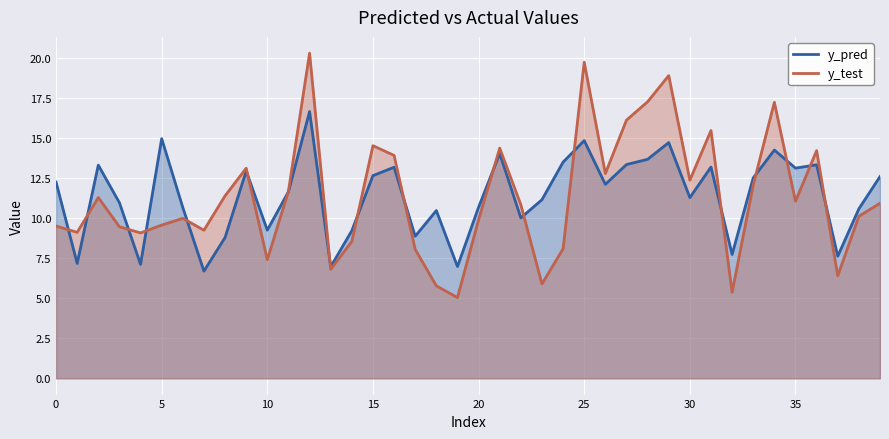

What is the value of the y_test point at the 1st from the left?

9.5